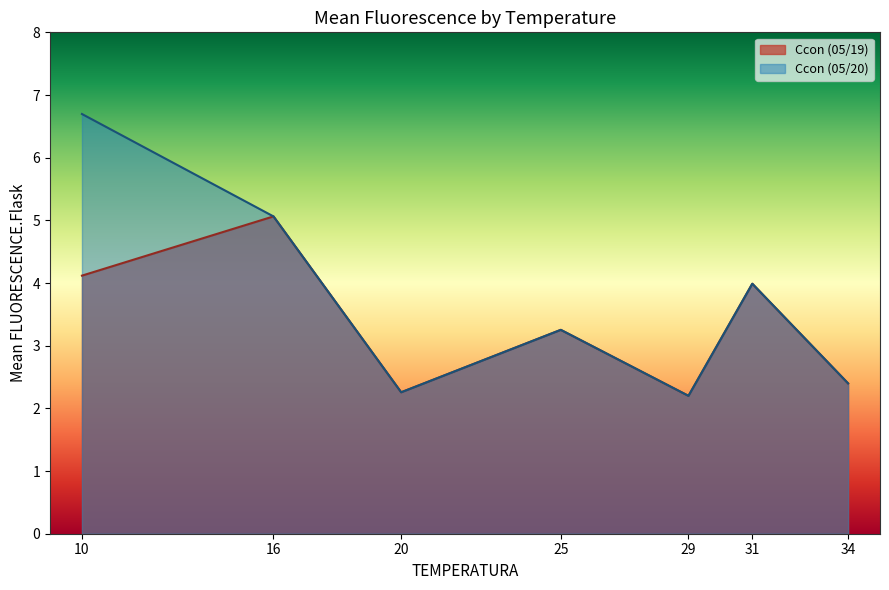

List the series in order of their peak value, lowest first.

Ccon (05/19), Ccon (05/20)